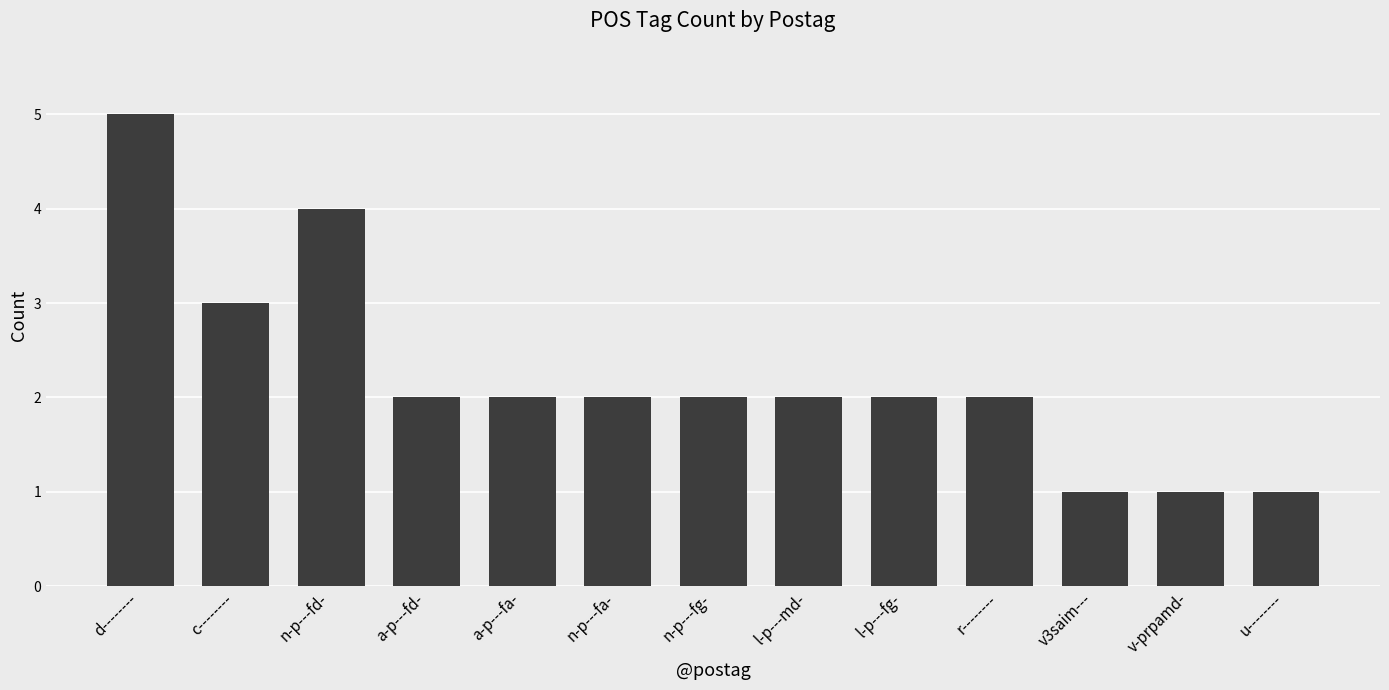

Count the values in the range 2 to 3.

8